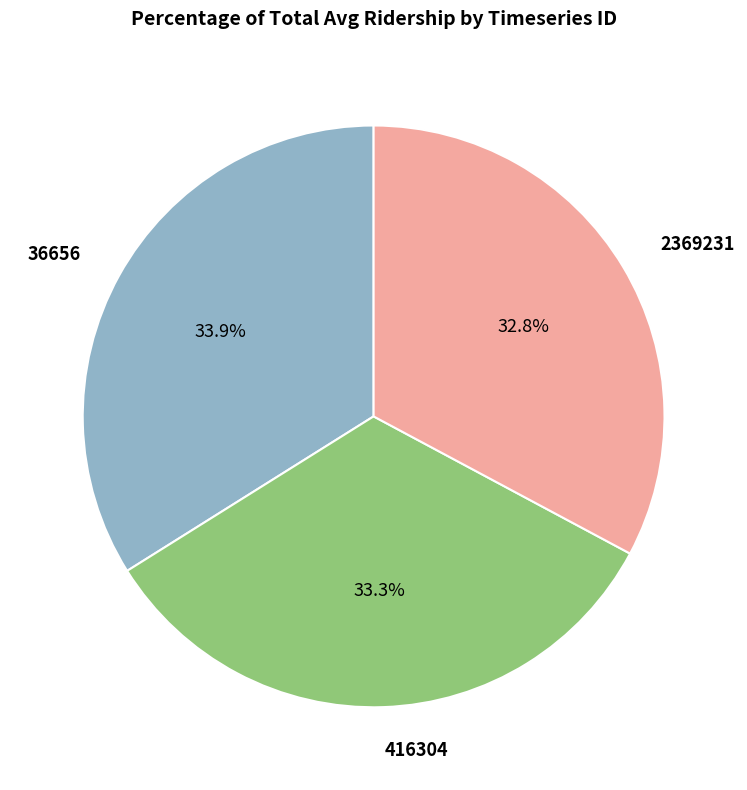

True or false: 36656 accounts for 34% of the total.

True